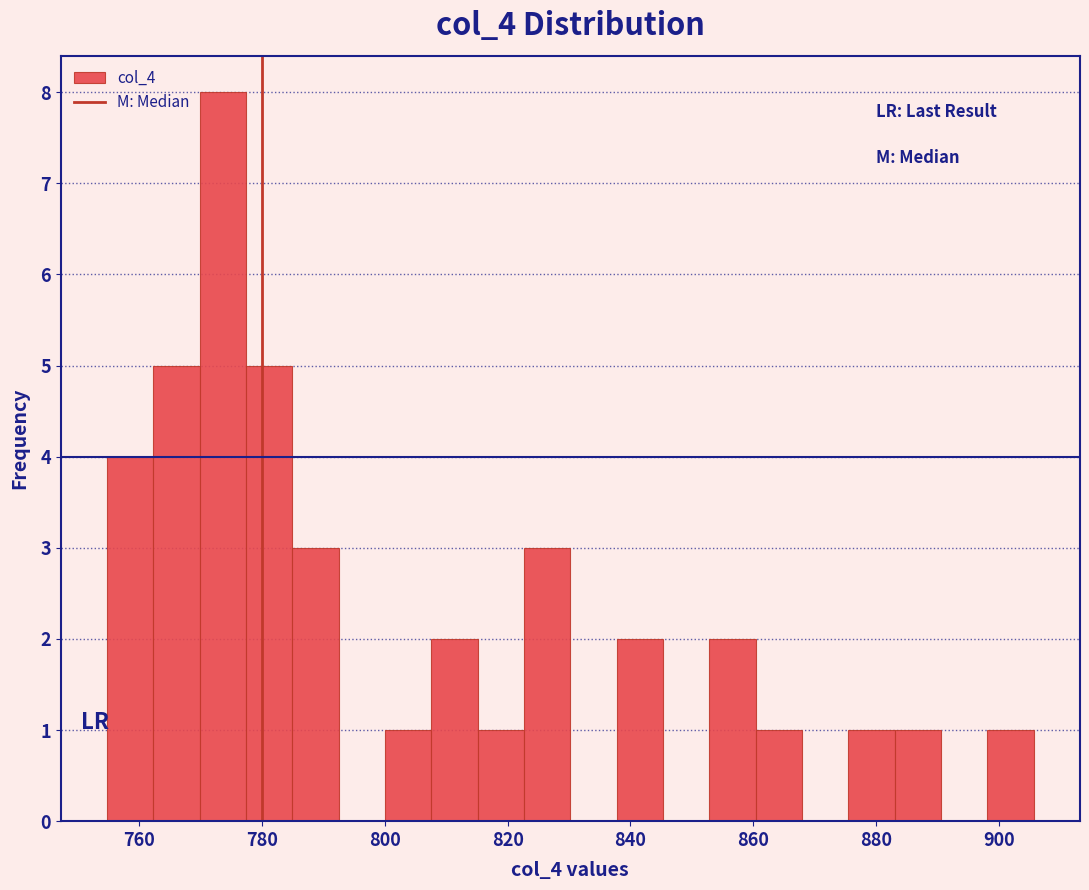

Read against the x-axis, roughly where is the centre of the tallest bar?

774